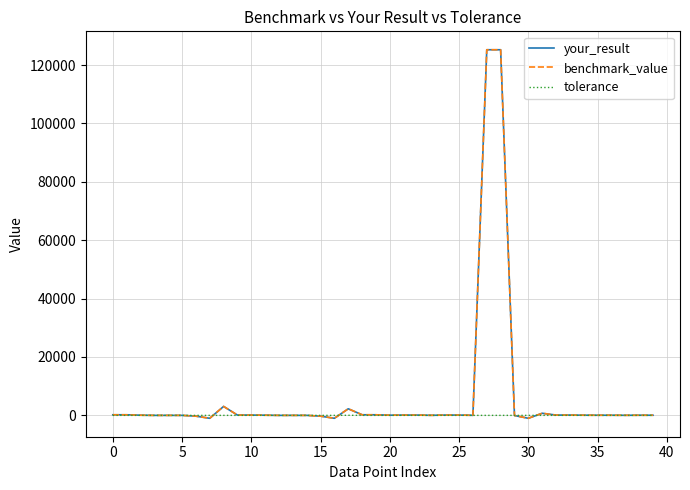

What are all the series names shown in the legend?

your_result, benchmark_value, tolerance